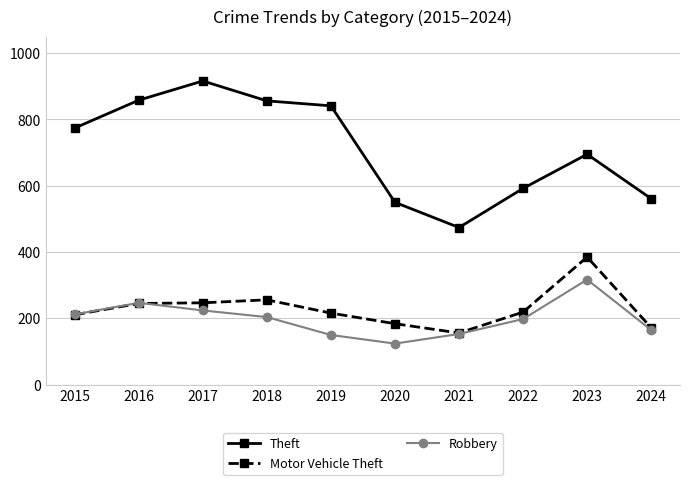

Which series has the largest total across all categories?

Theft